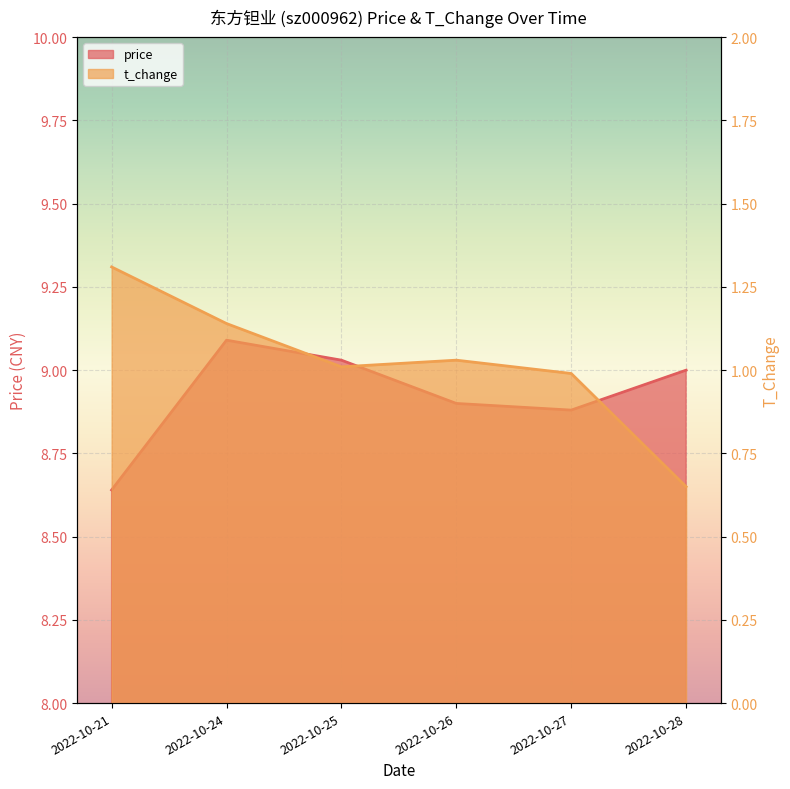

How many values in the t_change series exceed 1?

4